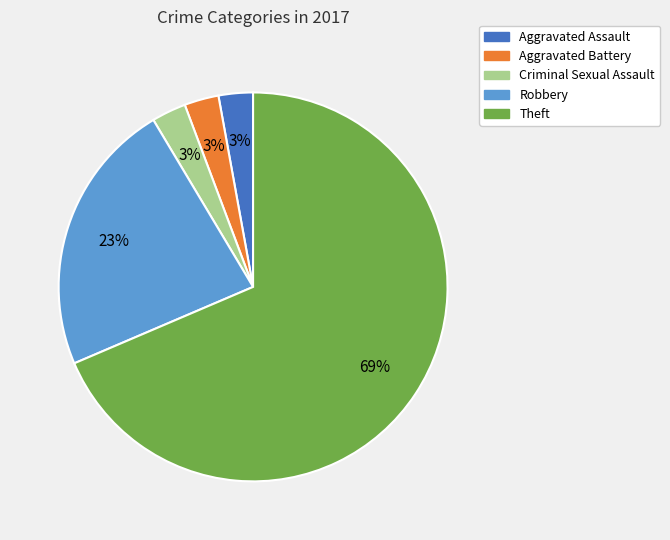

To the nearest percent, what is the average slice percentage?

20%